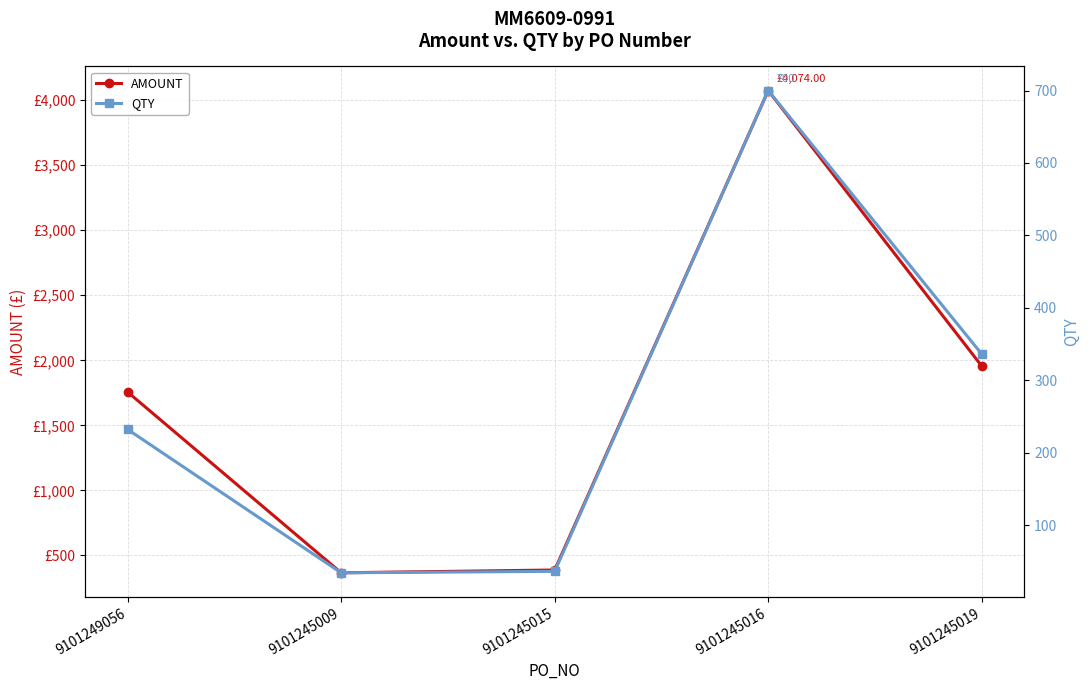

True or false: QTY and AMOUNT cross at least once.

False